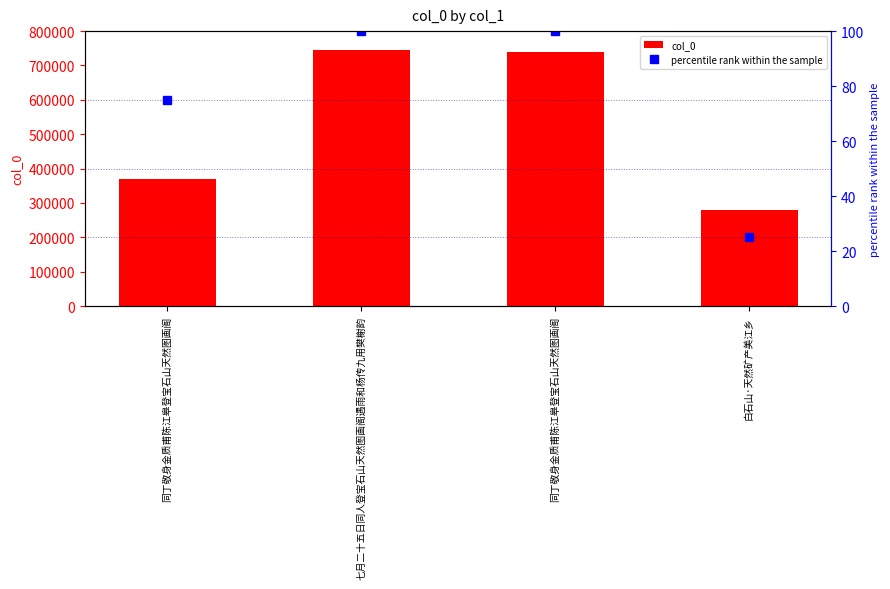

List the series in order of their overall mean, lowest first.

percentile rank within the sample, col_0